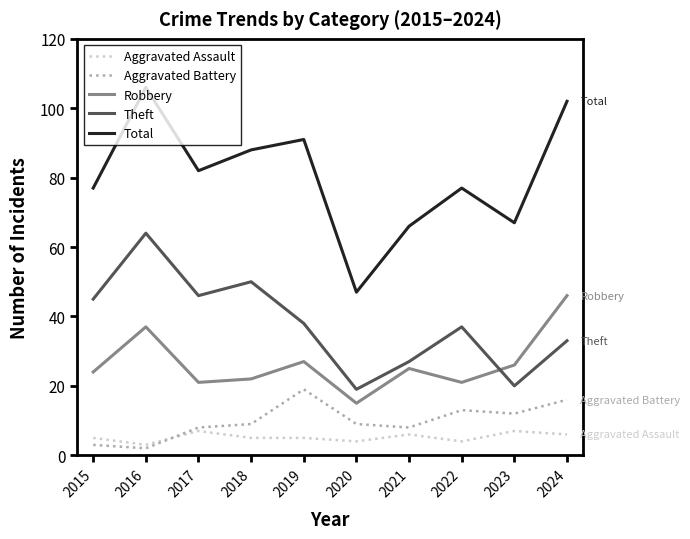

The Theft series shows 111 at 2016. True or false?

False